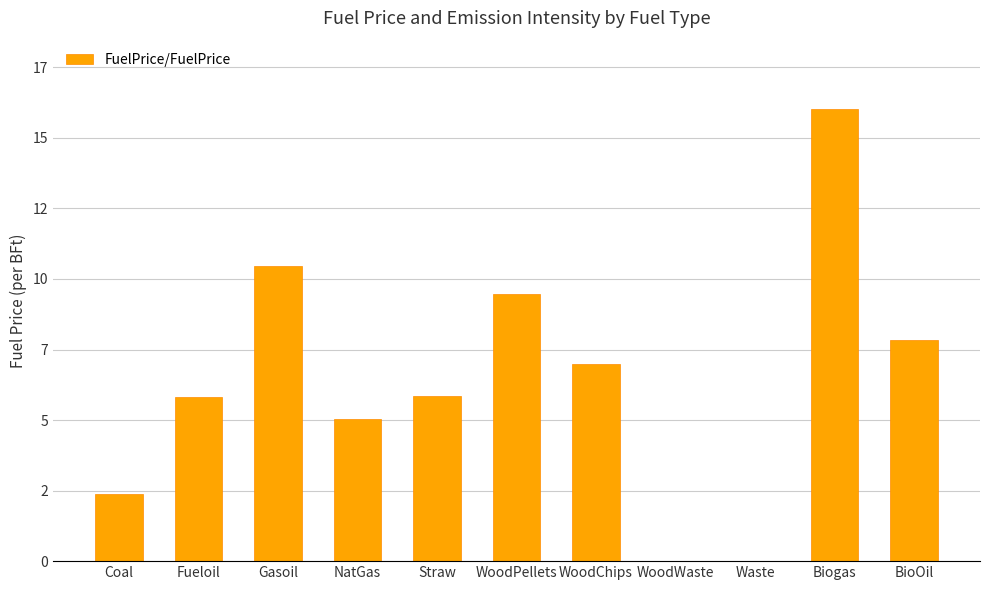

What is the label of the 7th bar from the right?

Straw